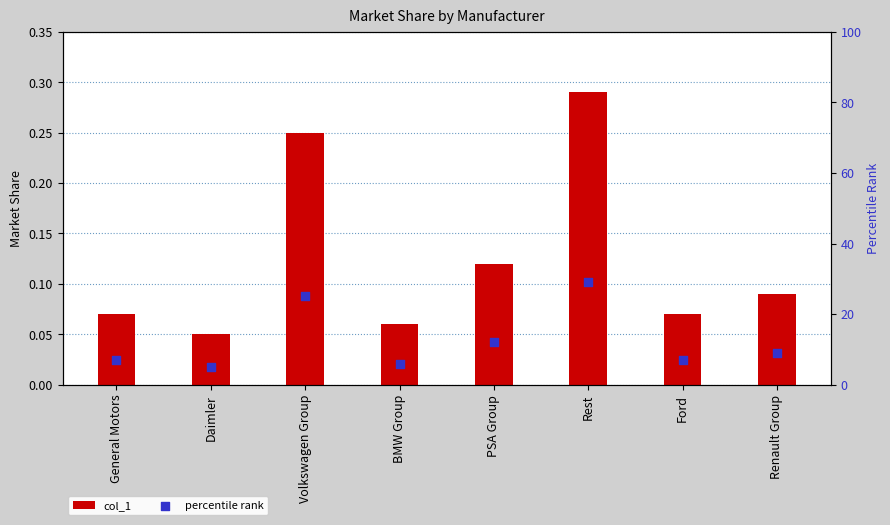

Which series reaches the maximum Y coordinate?

percentile rank